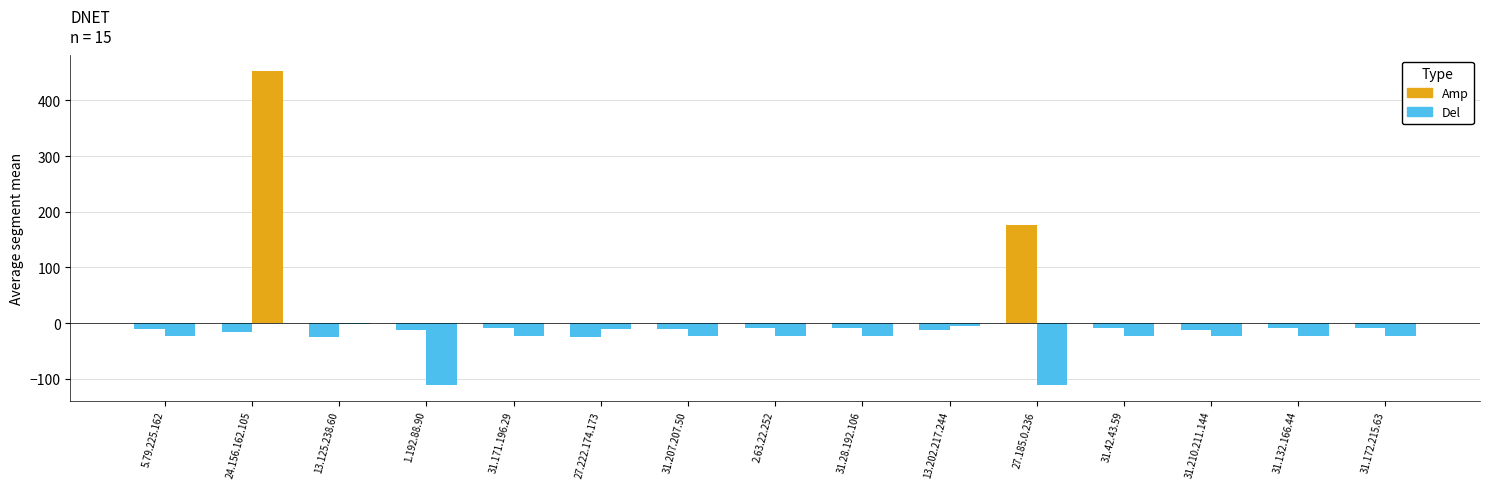

What are all the series names shown in the legend?

Amp, Del